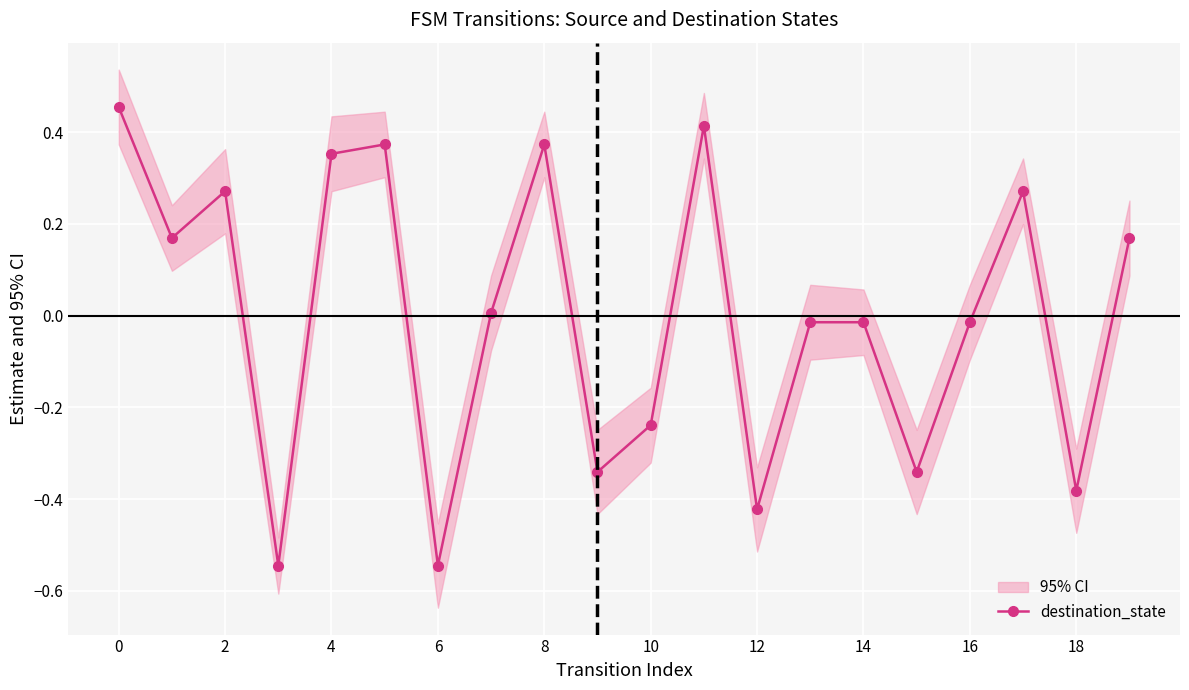

The destination_state series shows -0.7 at 6. True or false?

False